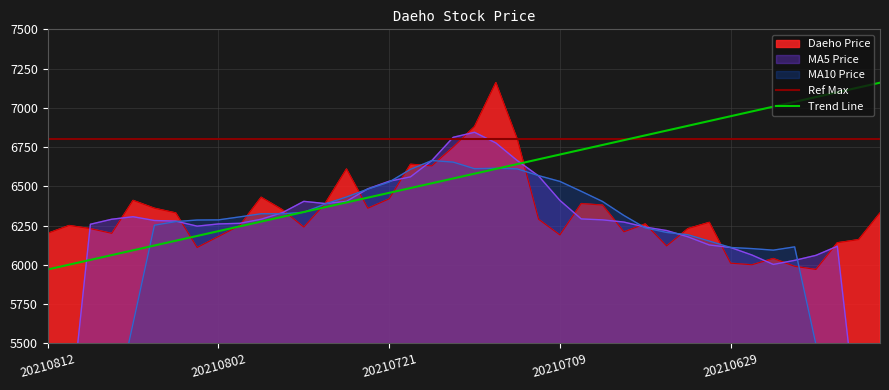

What is the highest value of the Trend Line series?

7160.0